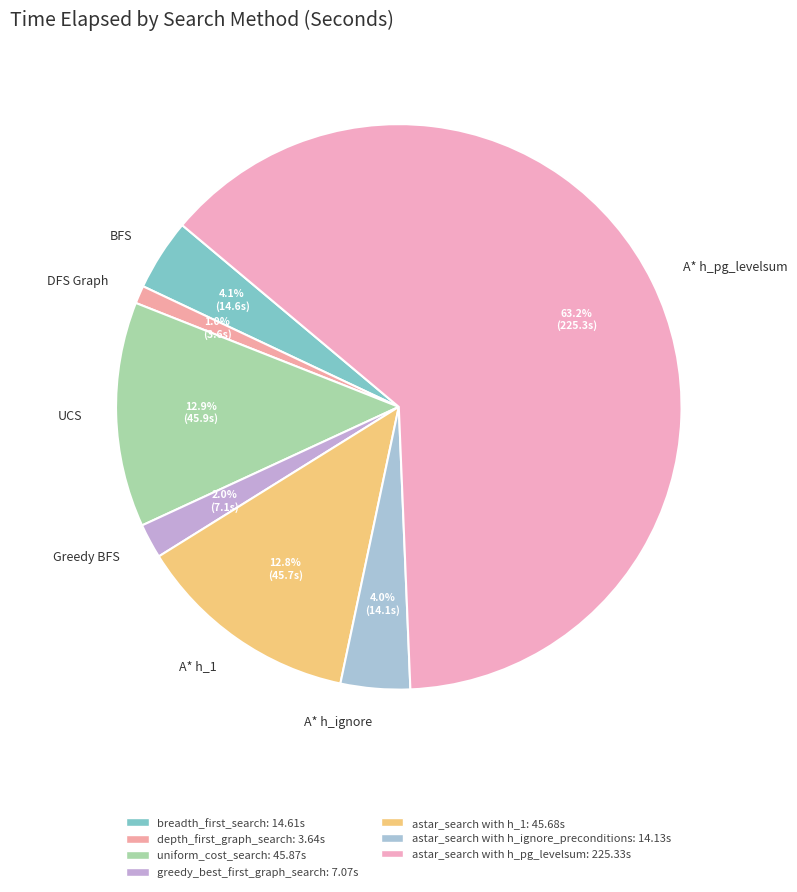

Is the sum of BFS and A* h_1 greater than half?

No